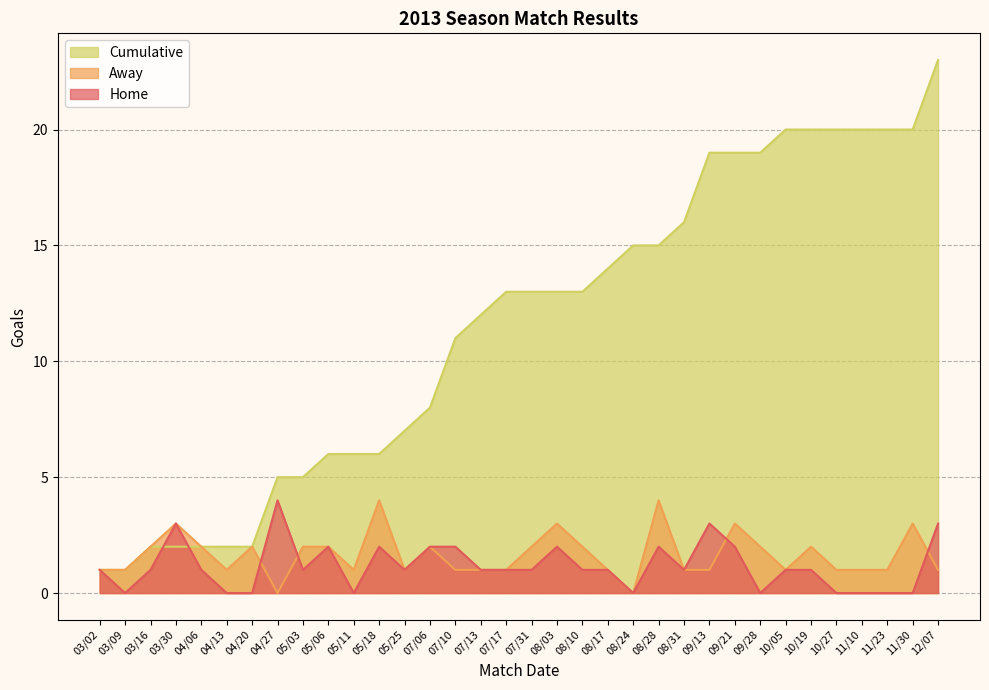

Which category has the lowest value across all series?

03/09